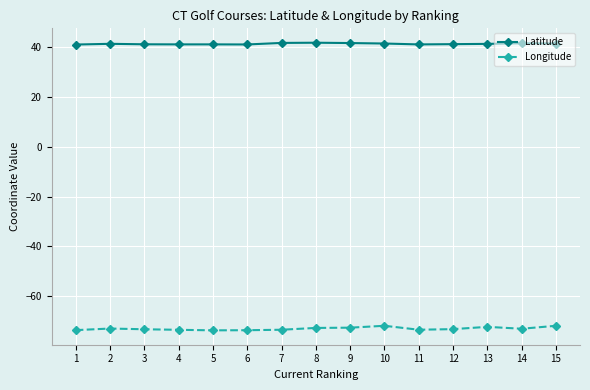

How many lines are shown in the chart?

2